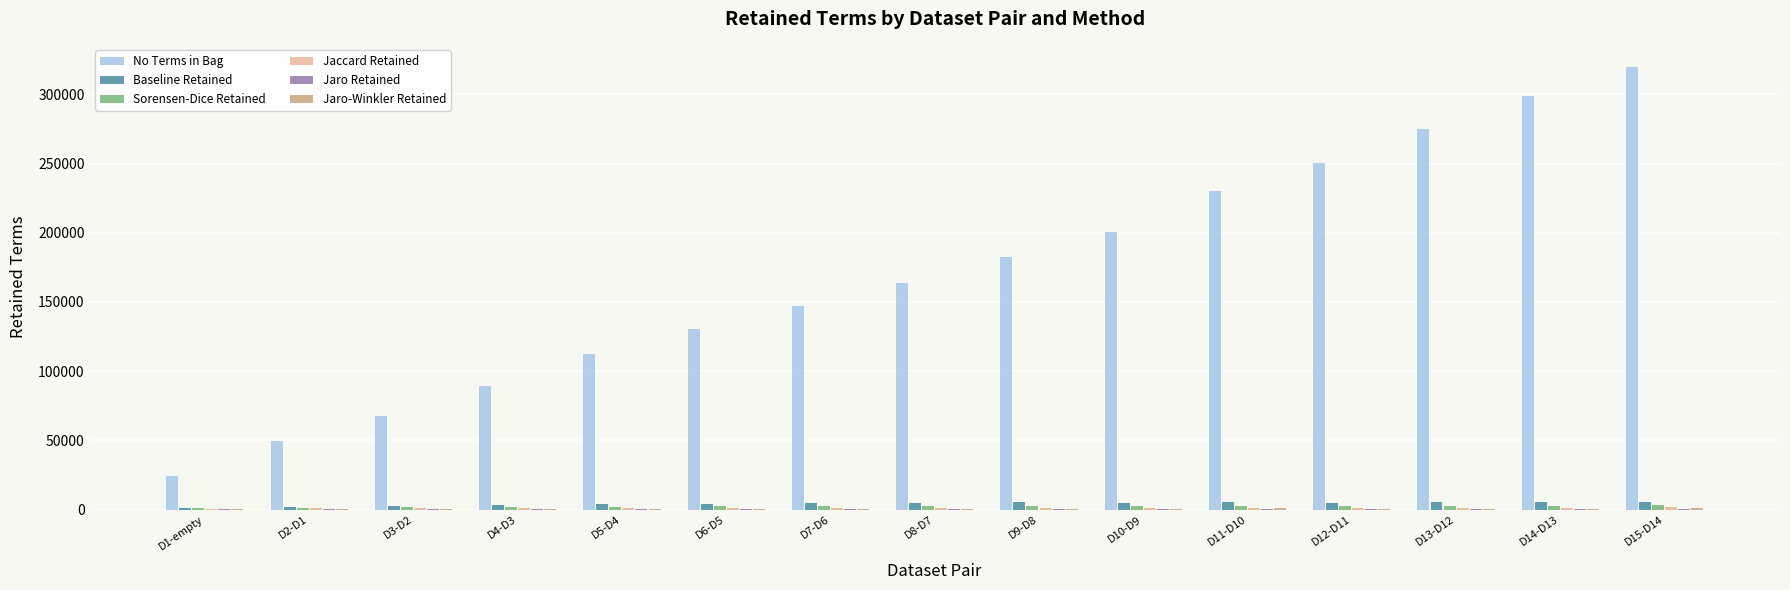

Between D4-D3 and D9-D8, which series saw the biggest shift?

No Terms in Bag